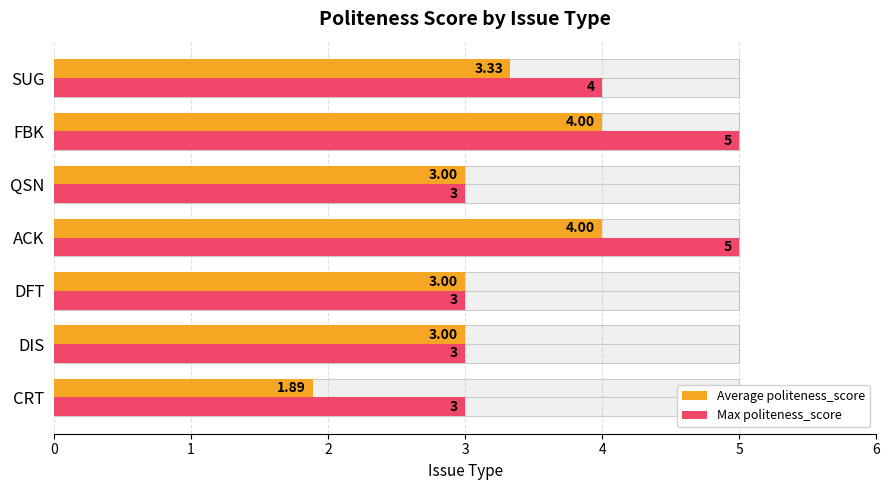

How many Max politeness_score values are between 3 and 5?

7